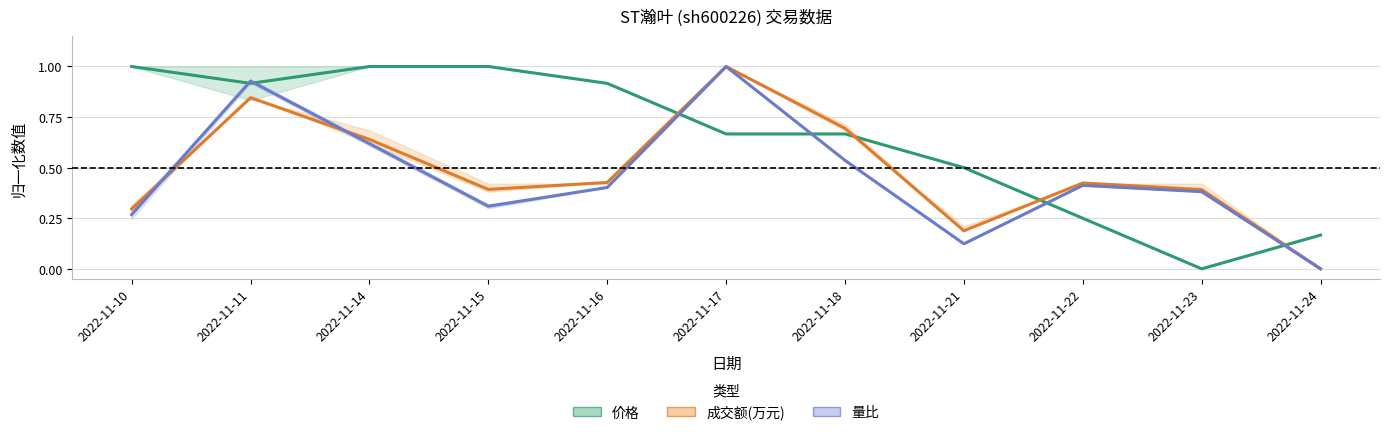

List the series in order of their overall mean, highest first.

价格, 成交额(万元), 量比